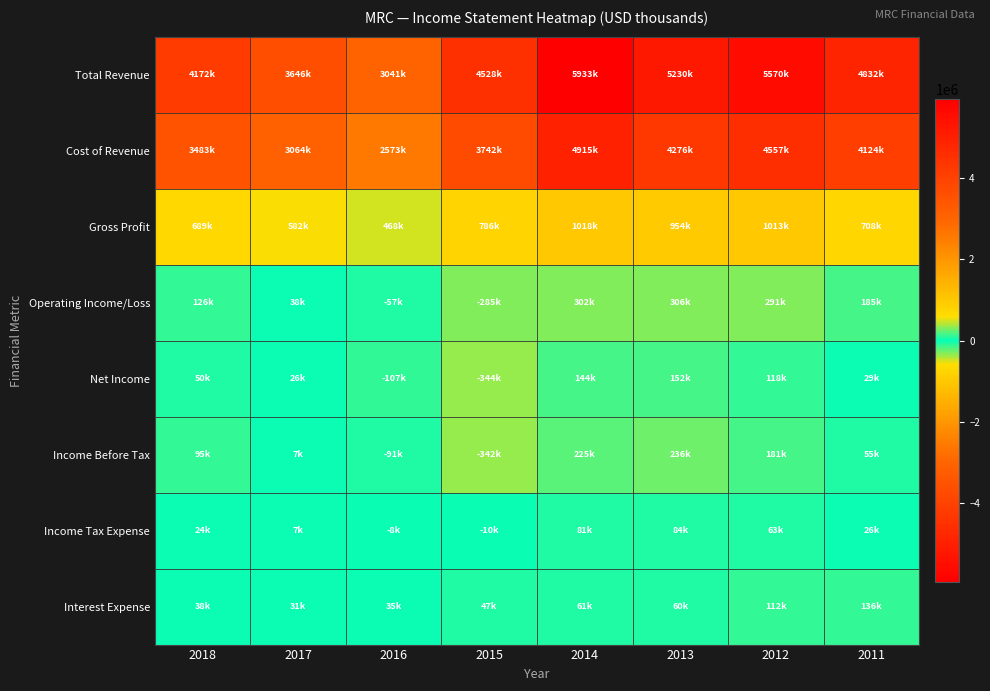

Which has a higher value, 2012 or 2011?

2012